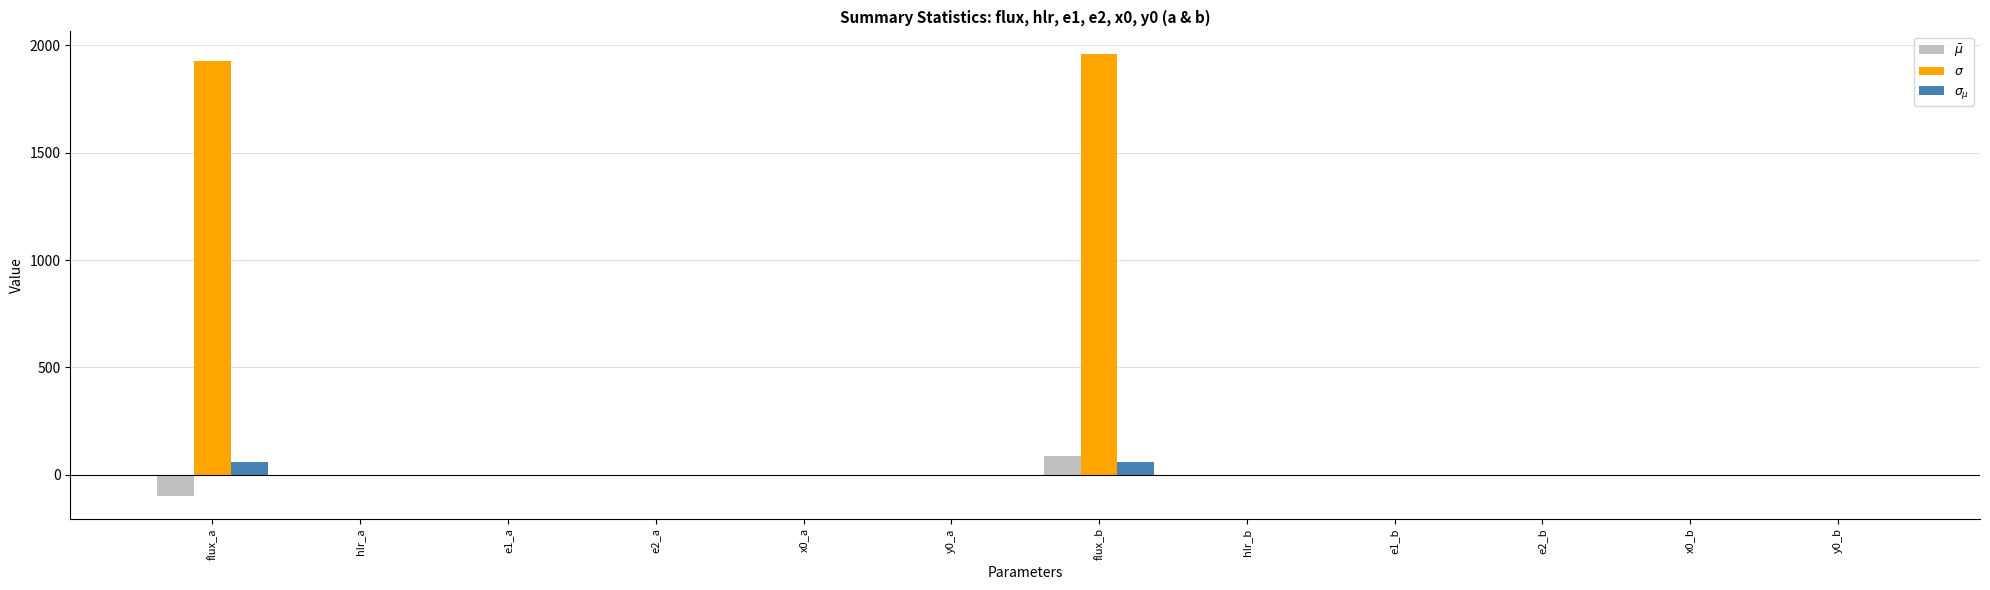

Between y0_b and hlr_a, which is larger?

y0_b